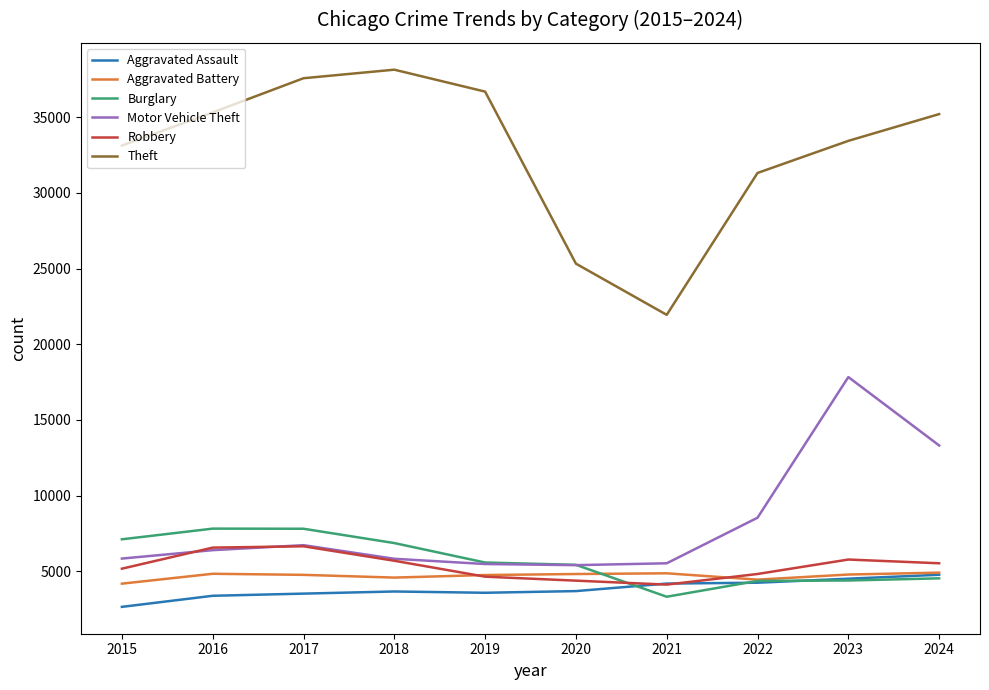

At which label does Burglary first exceed 5582?

2015